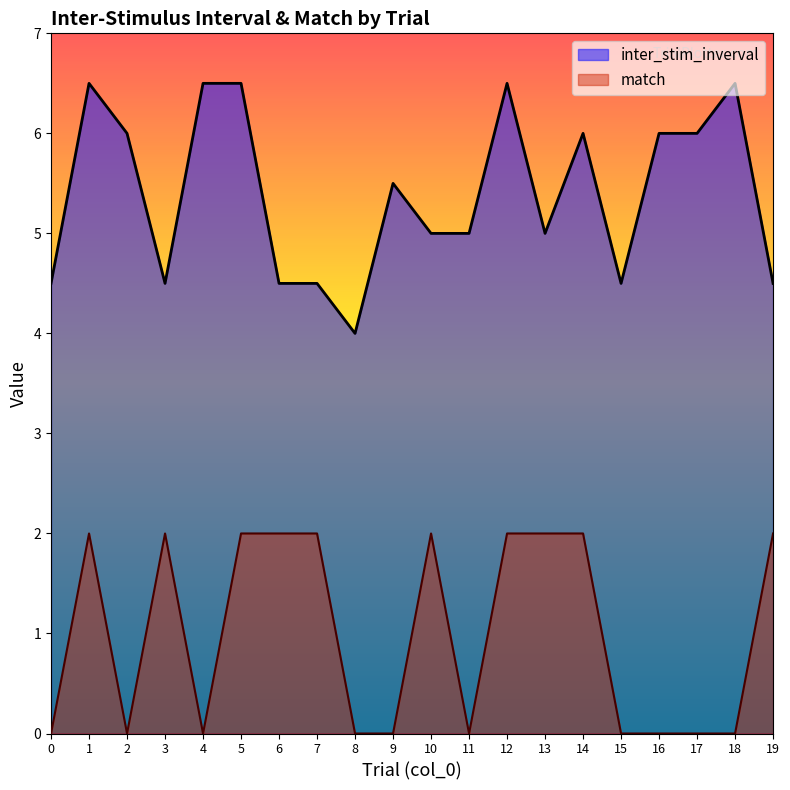

True or false: inter_stim_inverval and match intersect in this chart.

False